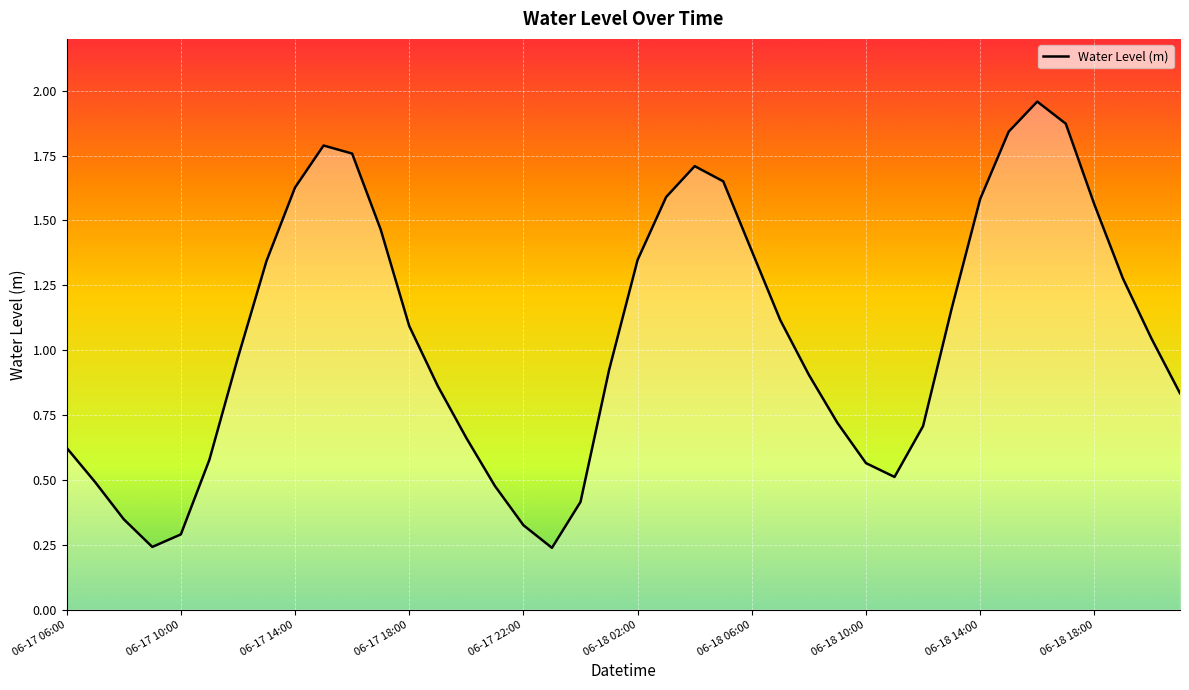

How many lines are shown in the chart?

1